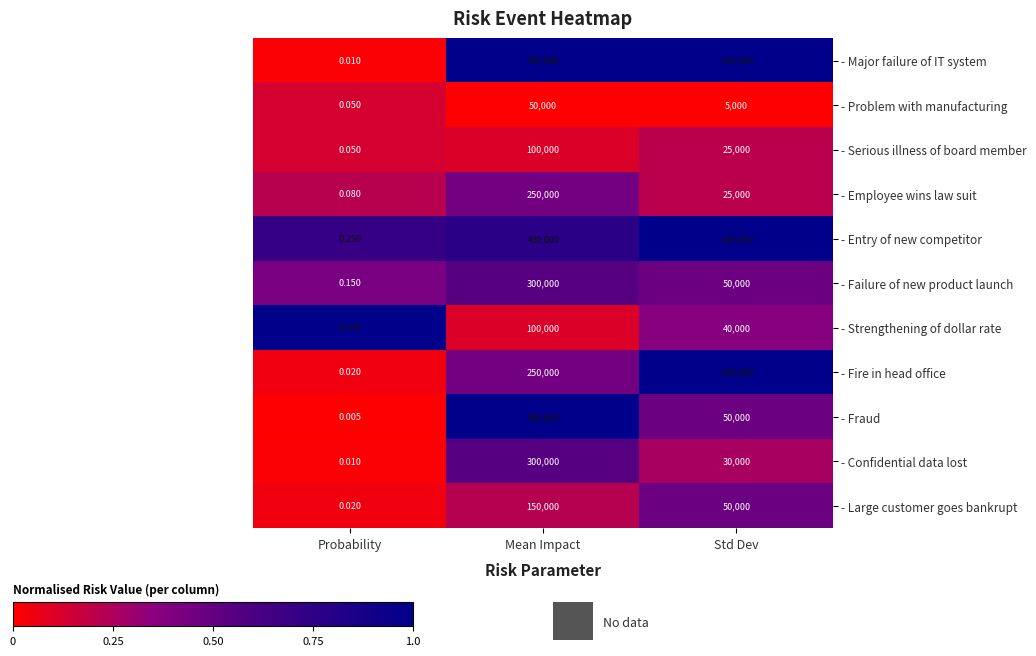

How many distinct data groups are displayed?

11